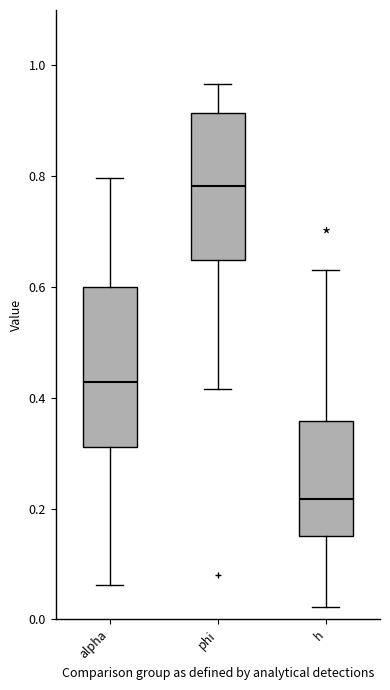

Reading left to right, transcribe this box plot: for each box, give where its median line is, the range the box spans, and where its two whiskers end, as read against the y-axis. The values are not printed on the chart, so give them approximately, as read against the axis.

alpha: median 0.42, box 0.32 to 0.60, whiskers 0.06 to 0.80
phi: median 0.78, box 0.64 to 0.92, whiskers 0.42 to 0.96
h: median 0.22, box 0.16 to 0.36, whiskers 0.02 to 0.64